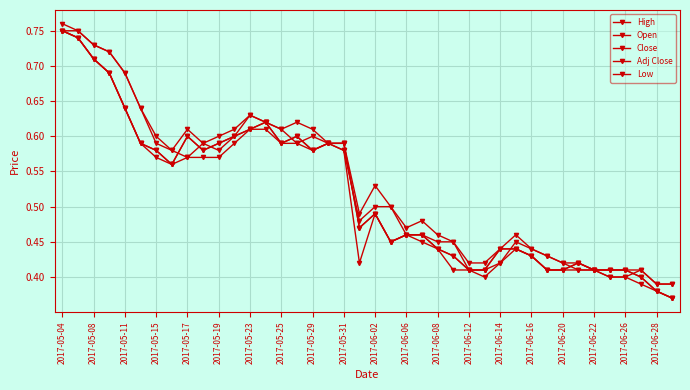

Which label corresponds to the largest value in the chart?

2017-05-04